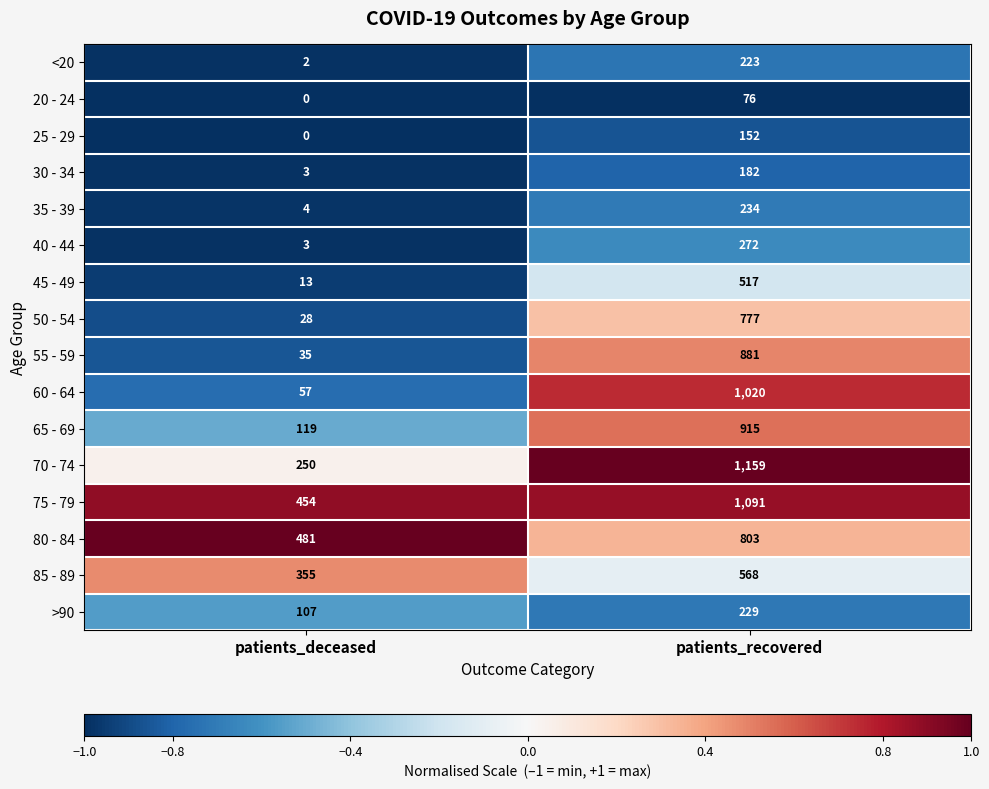

True or false: 50 - 54 has a value of 44 at patients_deceased.

False